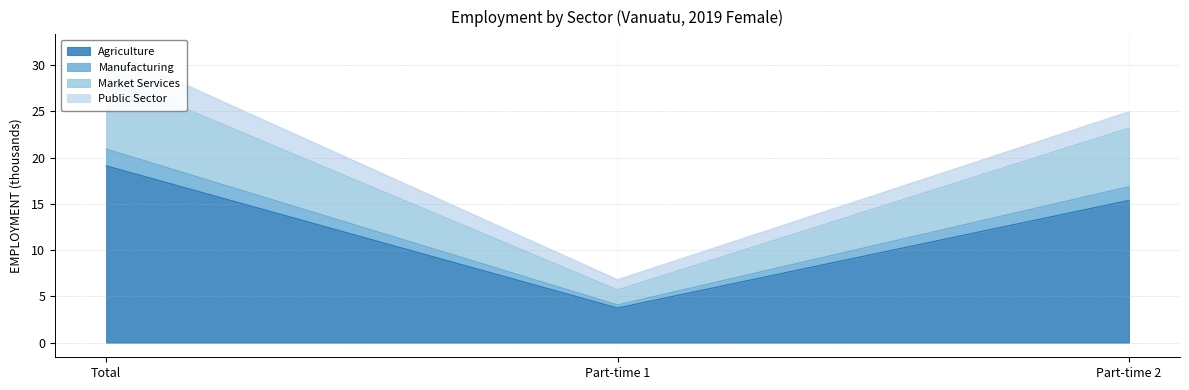

Is it true that Agriculture equals 19.1 at Total?

True